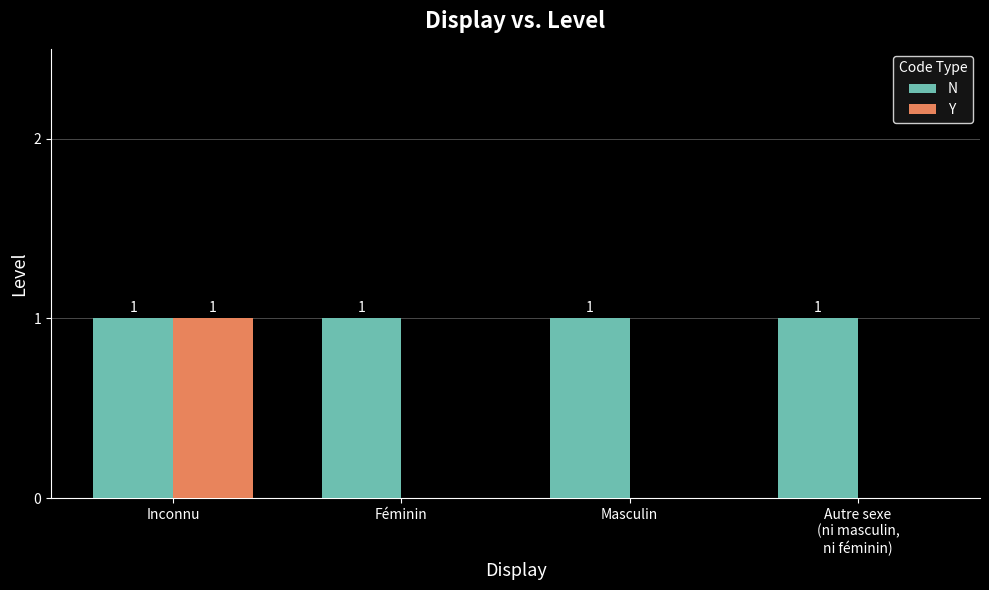

True or false: Y has a value of 0 at Masculin.

True